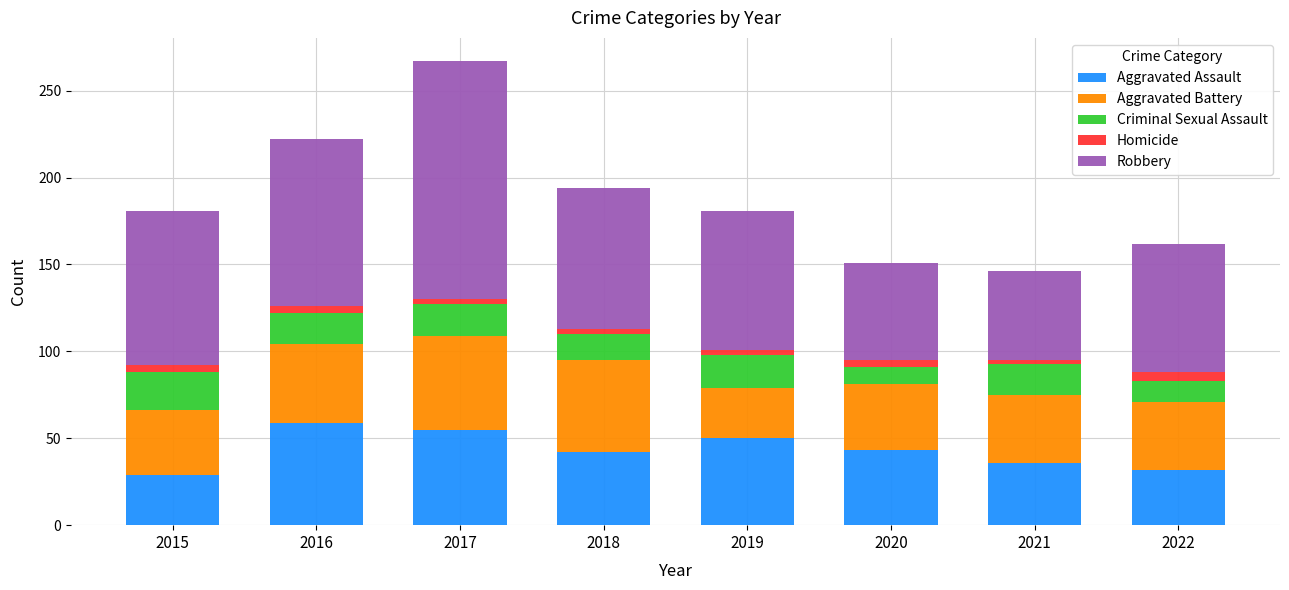

At which category is the sum across all series the highest?

2017